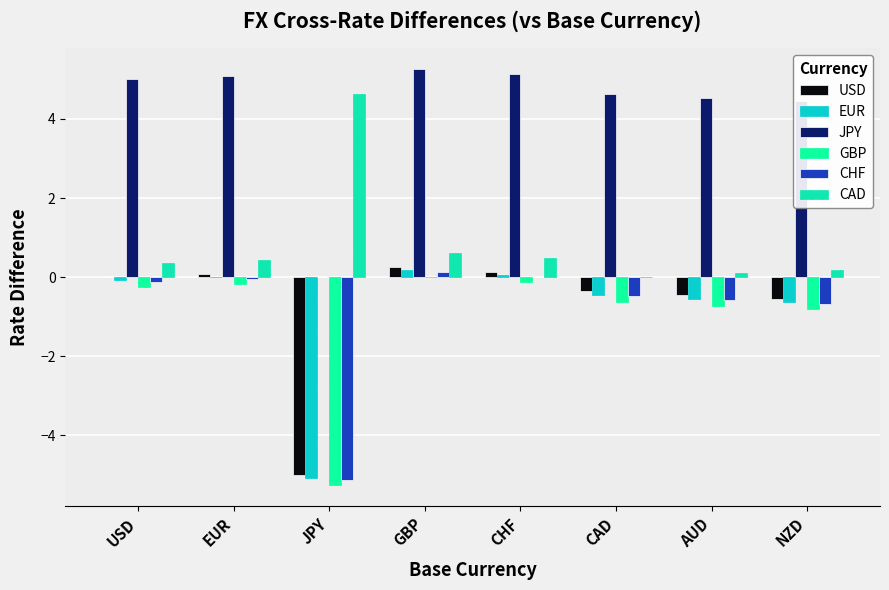

Reading left to right, what are all the values shown in this chart?

USD: 0.0	0.1	-5.0	0.3	0.1	-0.4	-0.5	-0.6
EUR: -0.1	0.0	-5.1	0.2	0.0	-0.4	-0.5	-0.6
JPY: 5.0	5.1	0.0	5.3	5.1	4.6	4.5	4.5
GBP: -0.3	-0.2	-5.3	0.0	-0.1	-0.6	-0.7	-0.8
CHF: -0.1	-0.0	-5.1	0.1	0.0	-0.5	-0.6	-0.7
CAD: 0.4	0.4	4.6	0.6	0.5	0.0	0.1	0.2